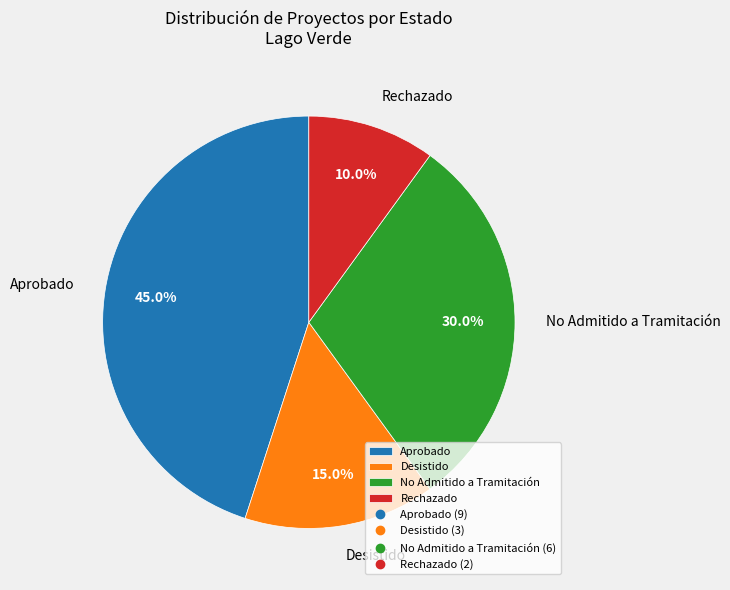

Is the sum of Aprobado and No Admitido a Tramitación greater than half?

Yes